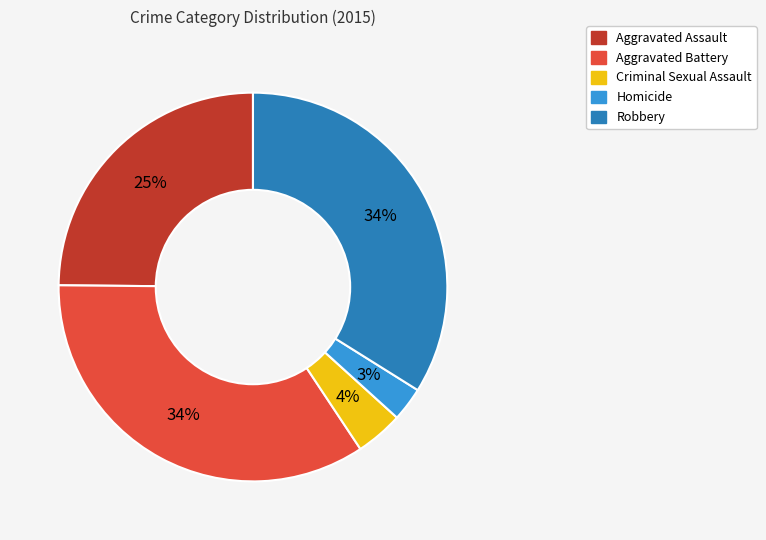

The Homicide slice represents 3% of the pie. True or false?

True